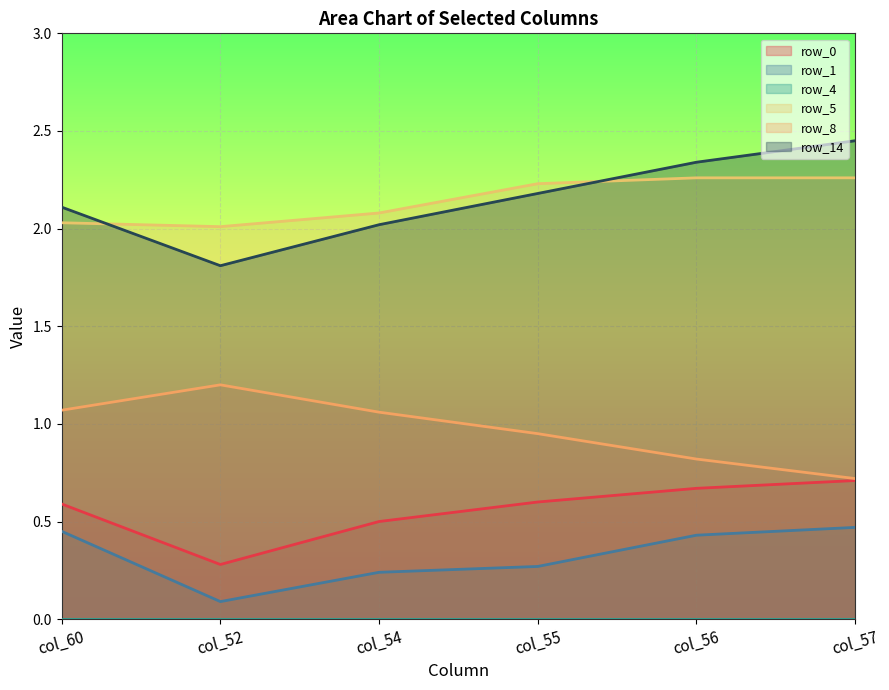

The value of row_14 at col_54 is 2.0. True or false?

True